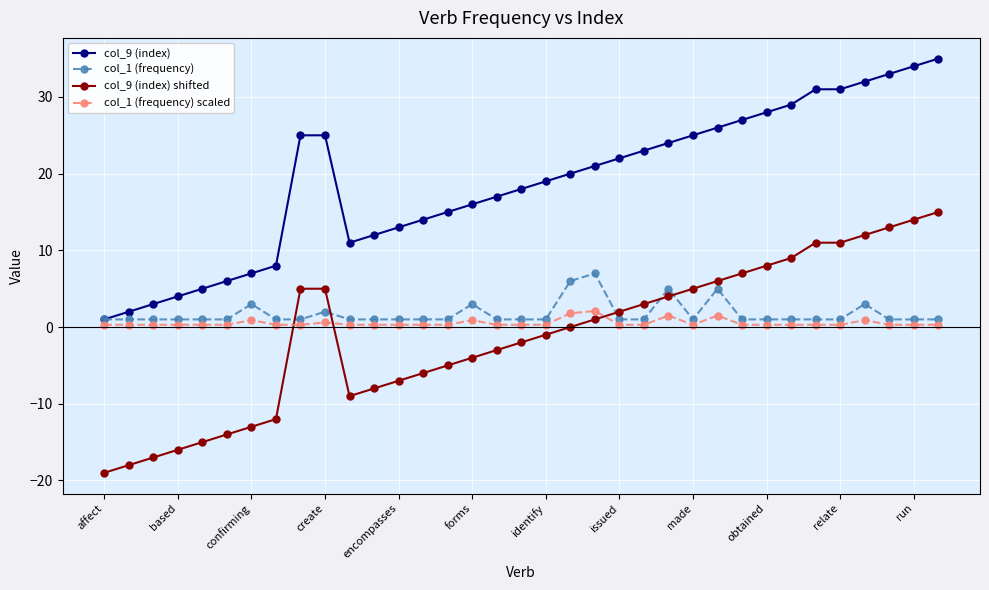

Which series has the largest total across all categories?

col_9 (index)